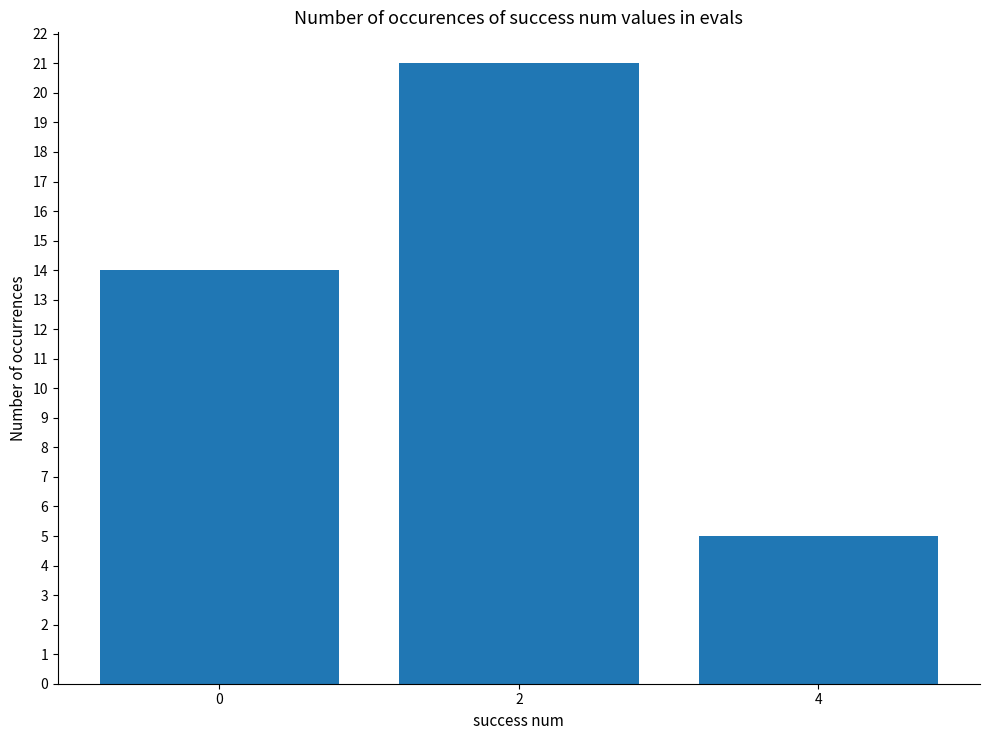

True or false: the data shows 14 at 0.

True